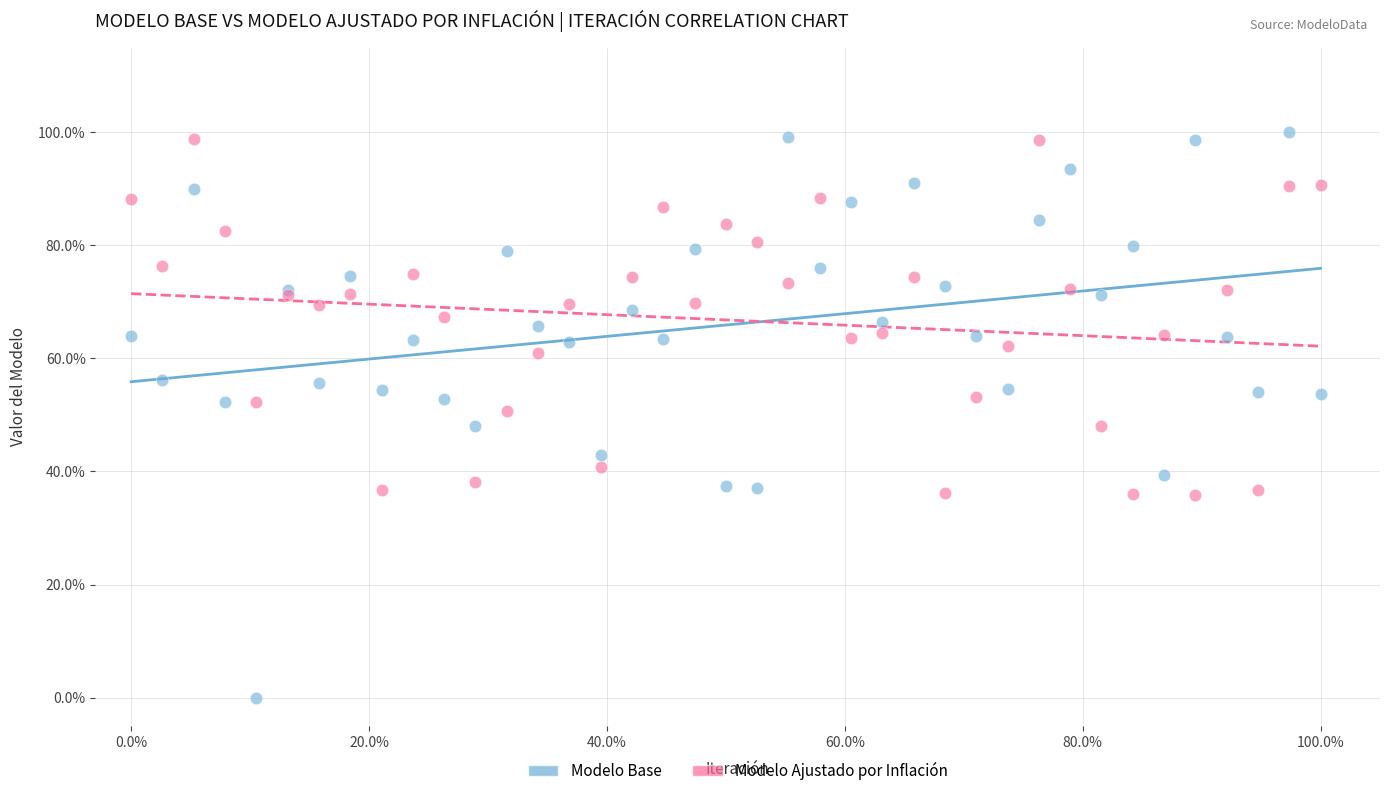

What are all the series names shown in the legend?

Modelo Base, Modelo Ajustado por Inflación